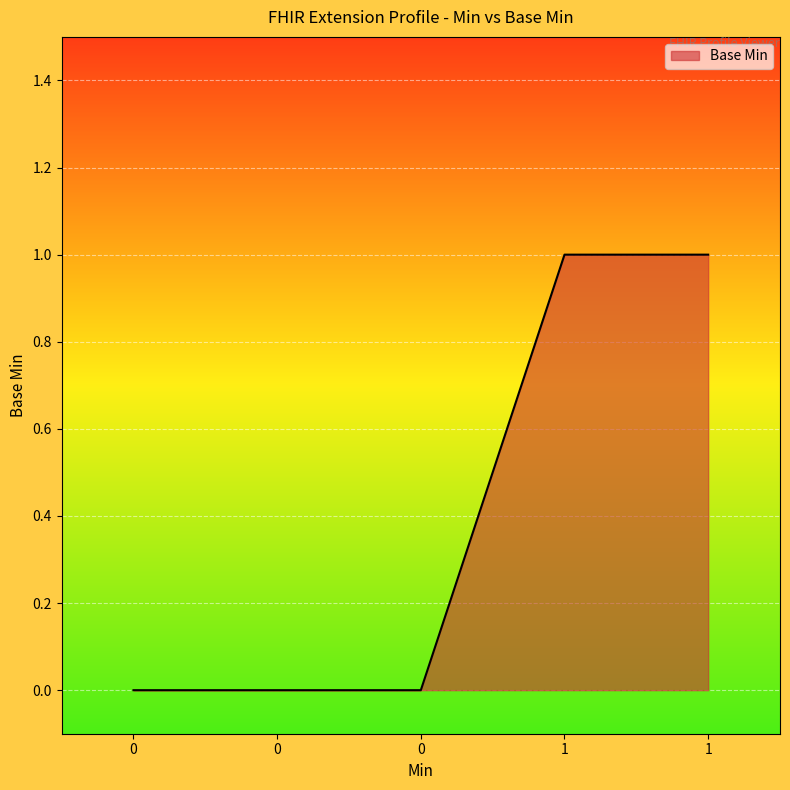

Is it true that the value at 1 is 1?

True